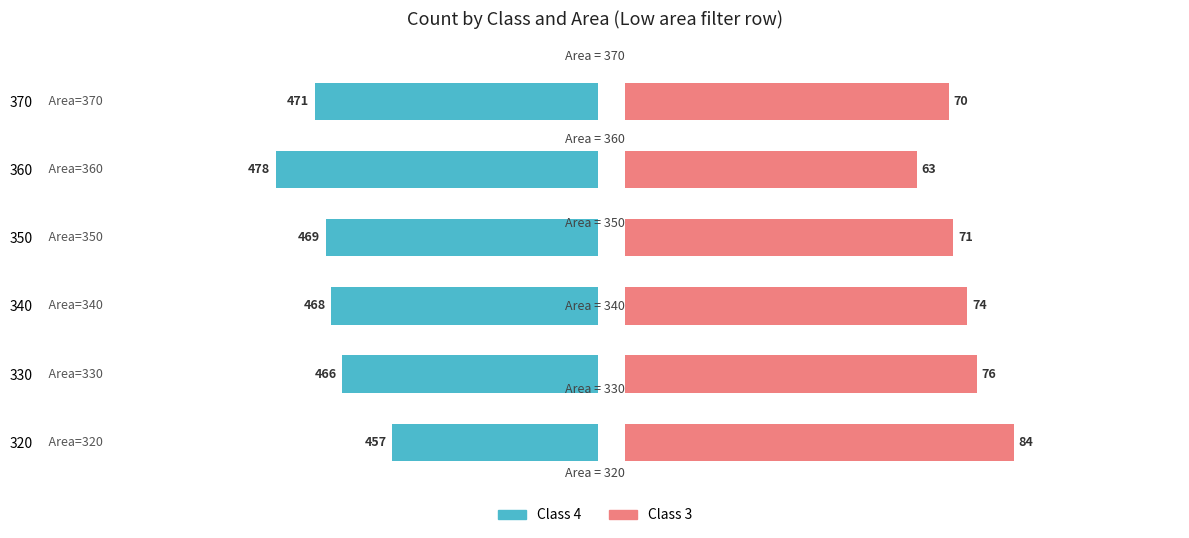

What is the sum of the Class 3 values at 370 and 320?

154